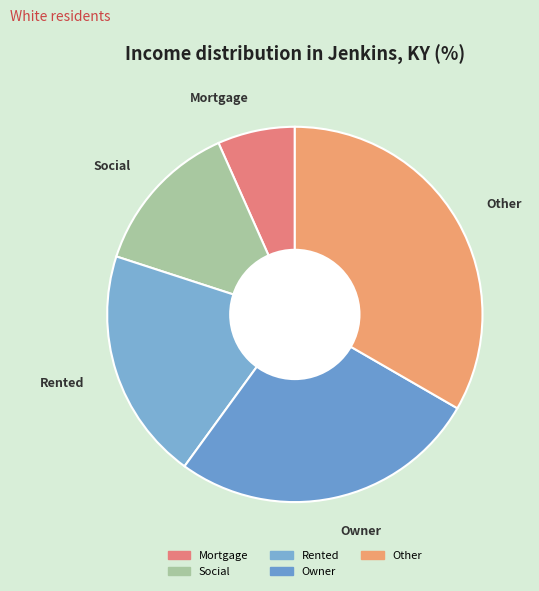

Is there a majority slice in this chart?

No